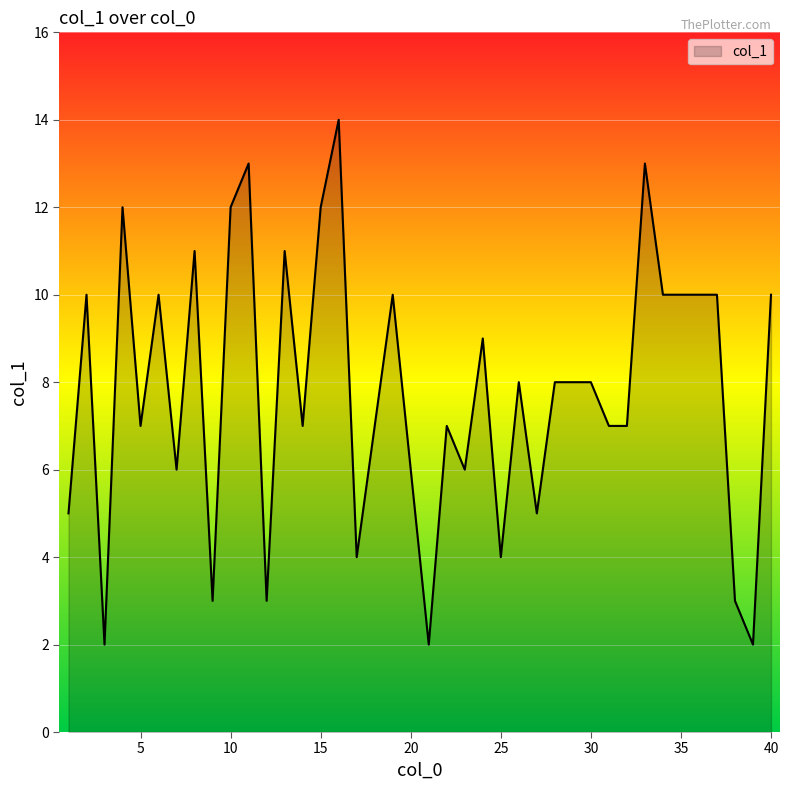

What is the difference between the maximum and minimum values?

12